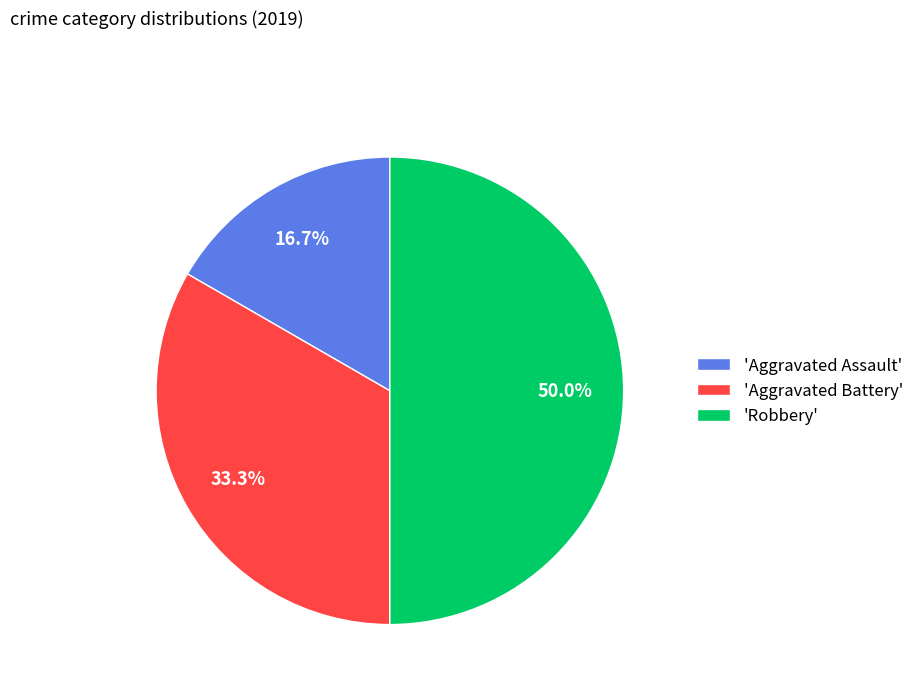

Rank the categories by value from lowest to highest.

'Aggravated Assault', 'Aggravated Battery', 'Robbery'